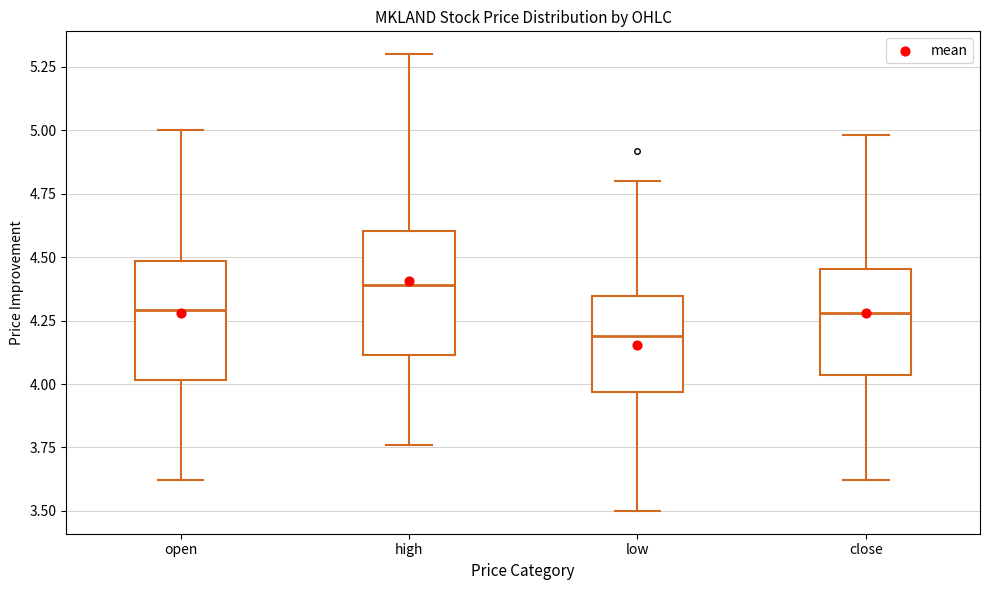

Reading left to right, read every box against the y-axis: the position of its median line, the range the box covers, and the ends of its whiskers. The values are not printed on the chart, so give them approximately, as read against the axis.

open: median 4.30, box 4.00 to 4.50, whiskers 3.60 to 5.00
high: median 4.40, box 4.10 to 4.60, whiskers 3.75 to 5.30
low: median 4.20, box 3.95 to 4.35, whiskers 3.50 to 4.80
close: median 4.30, box 4.05 to 4.45, whiskers 3.60 to 5.00